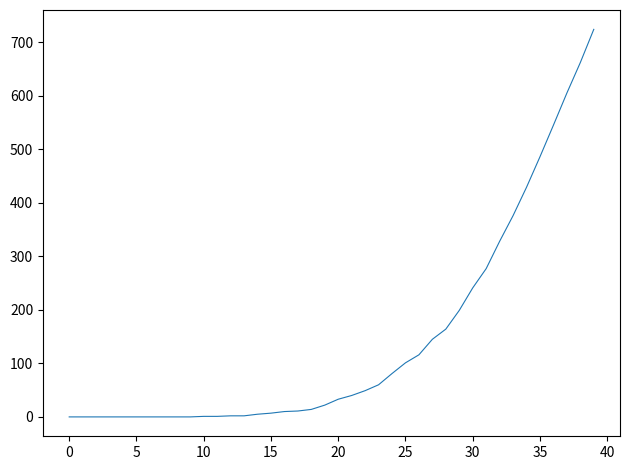

What is the greatest value displayed?

724